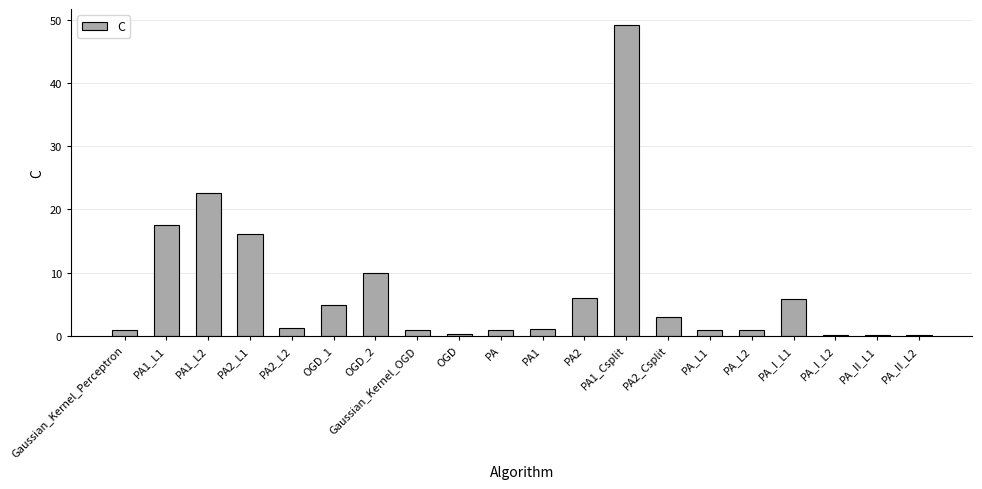

Which label corresponds to the largest value in the chart?

PA1_Csplit